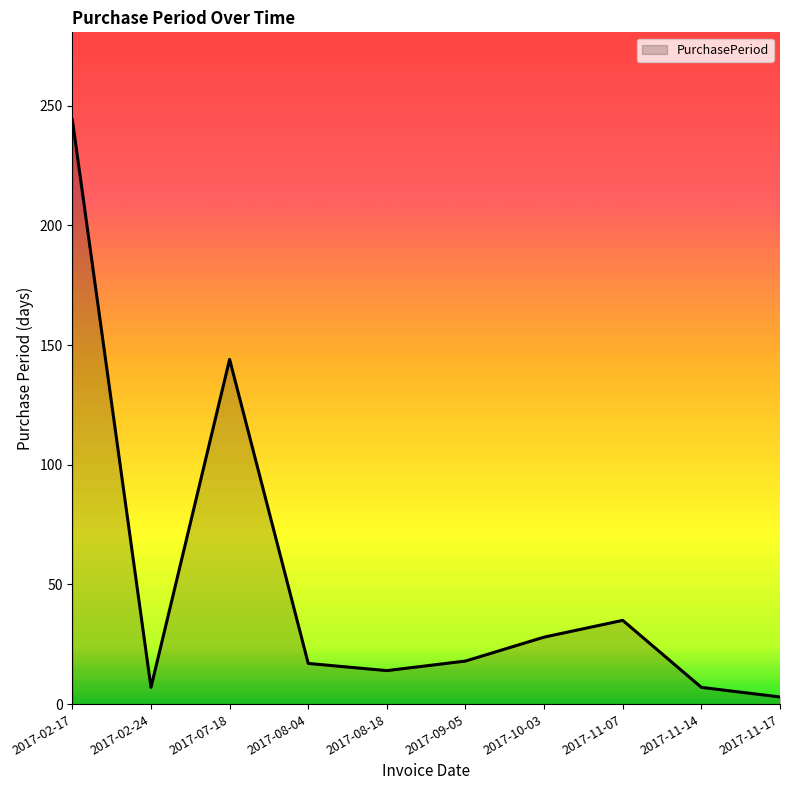

The value at 2017-09-05 is 4. True or false?

False